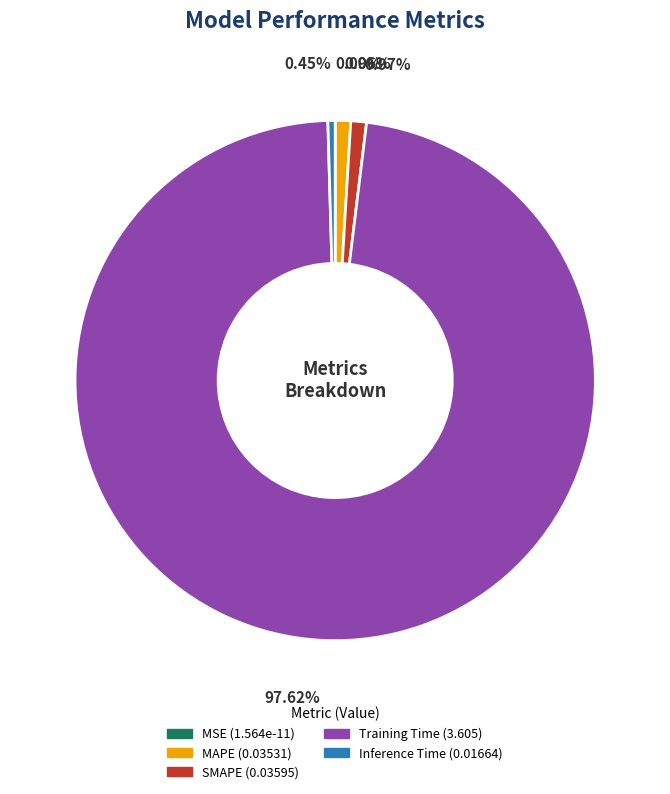

Is there a majority slice in this chart?

Yes